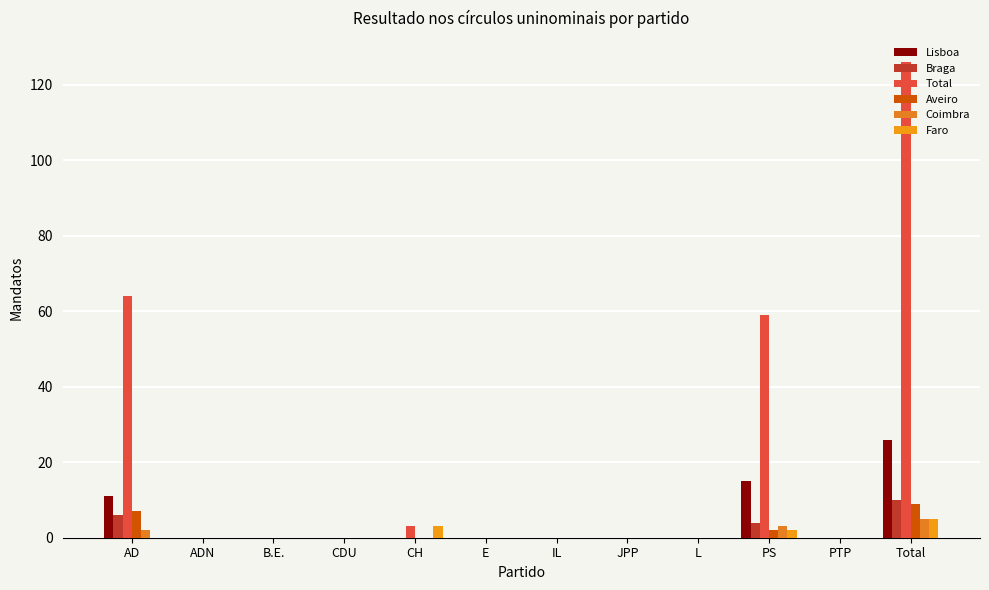

The Braga series shows 0 at PTP. True or false?

True